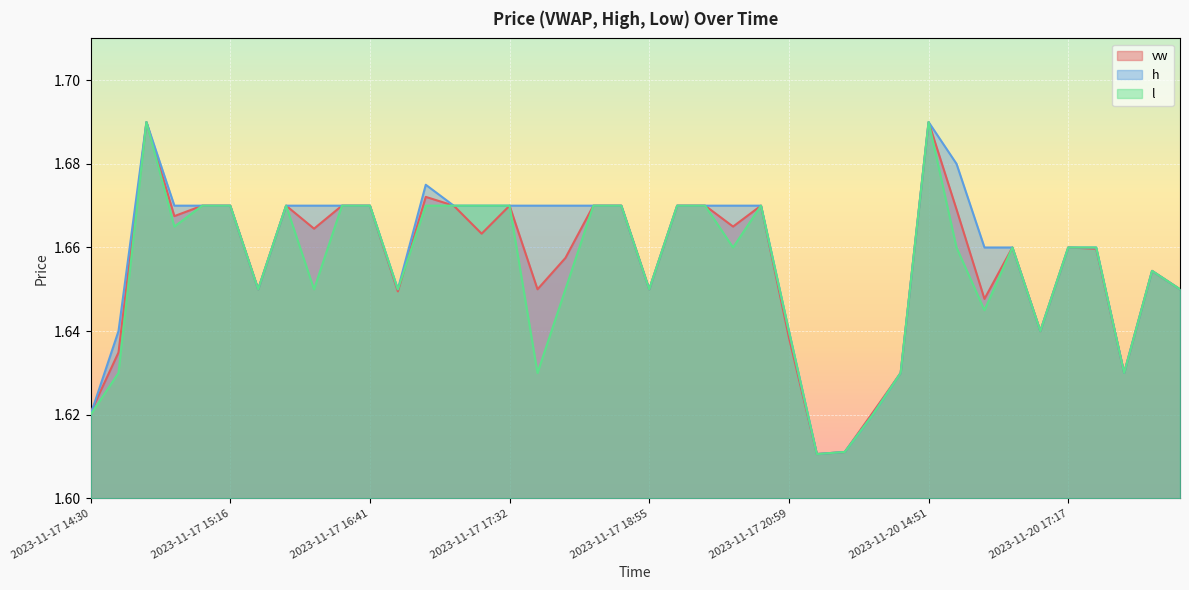

The l series shows 1.6 at 2023-11-17 14:59. True or false?

True